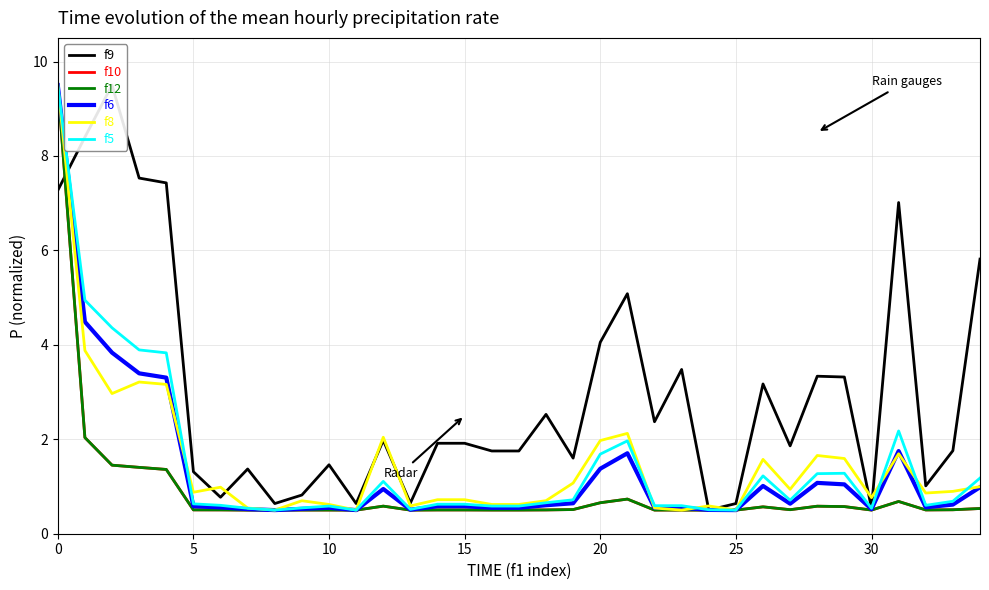

What is the difference between the second highest and minimum values in the f8 series?

3.4